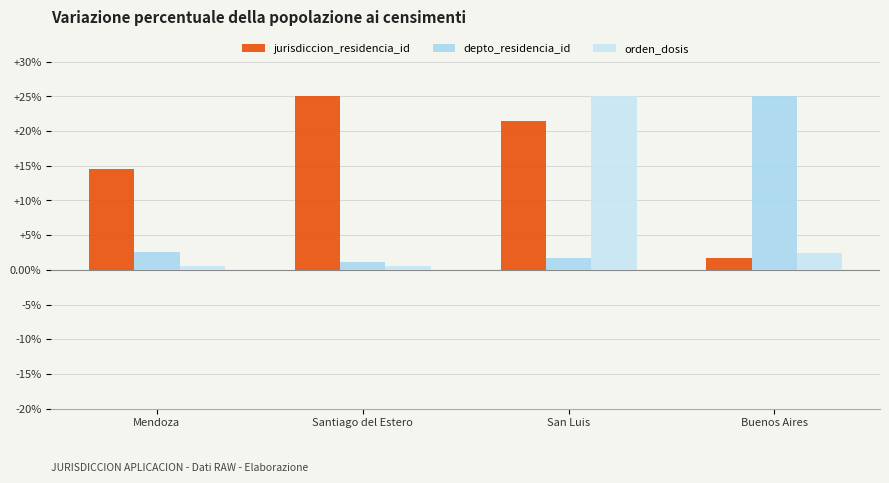

Reading right to left, transcribe all the data shown in this chart.

jurisdiccion_residencia_id: 1.7	21.5	25.0	14.5
depto_residencia_id: 25.0	1.7	1.1	2.6
orden_dosis: 2.4	25.0	0.6	0.6